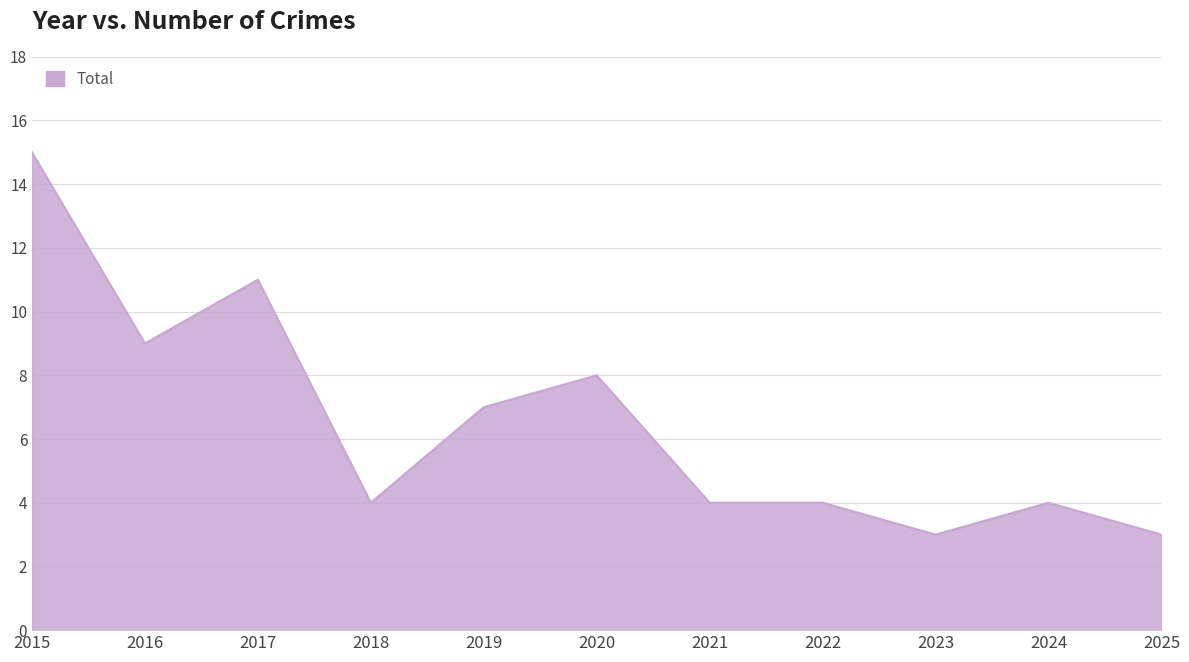

Reading right to left, what are all the values shown in this chart?

3	4	3	4	4	8	7	4	11	9	15